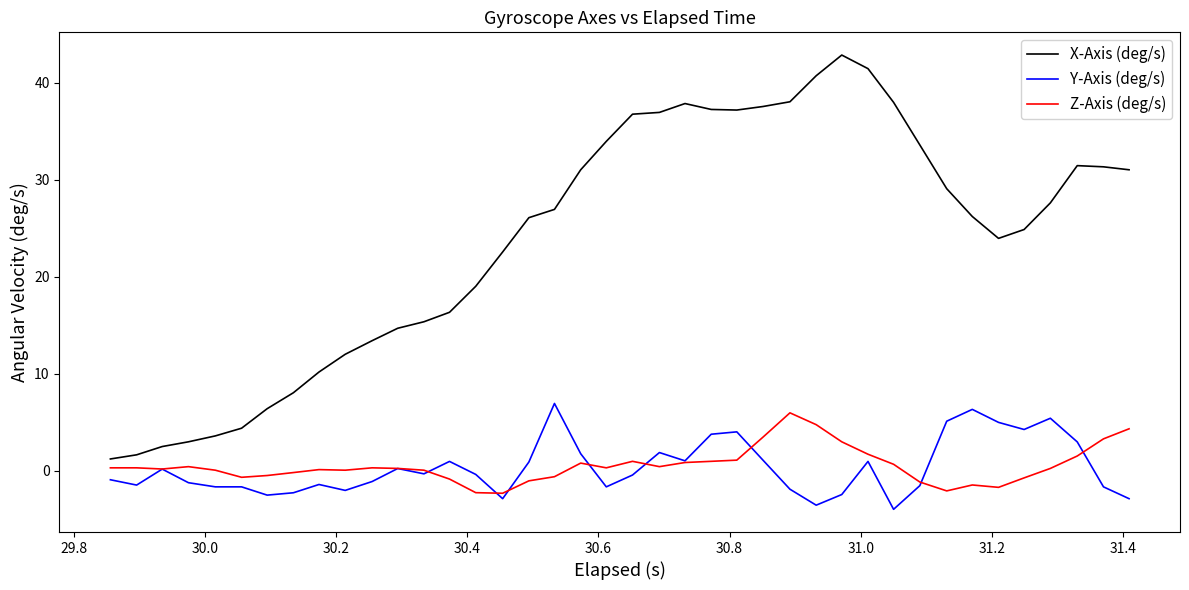

What is the maximum value for X-Axis (deg/s)?

42.8